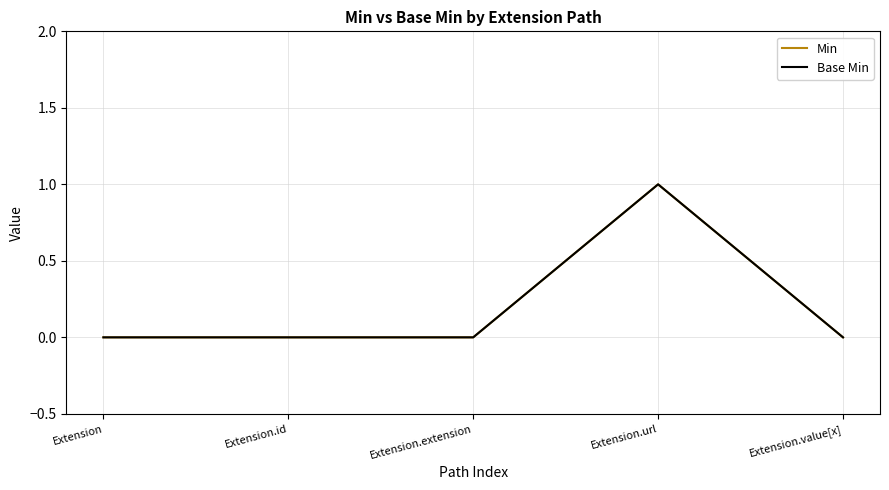

Does the chart display data point markers on the line(s)?

No